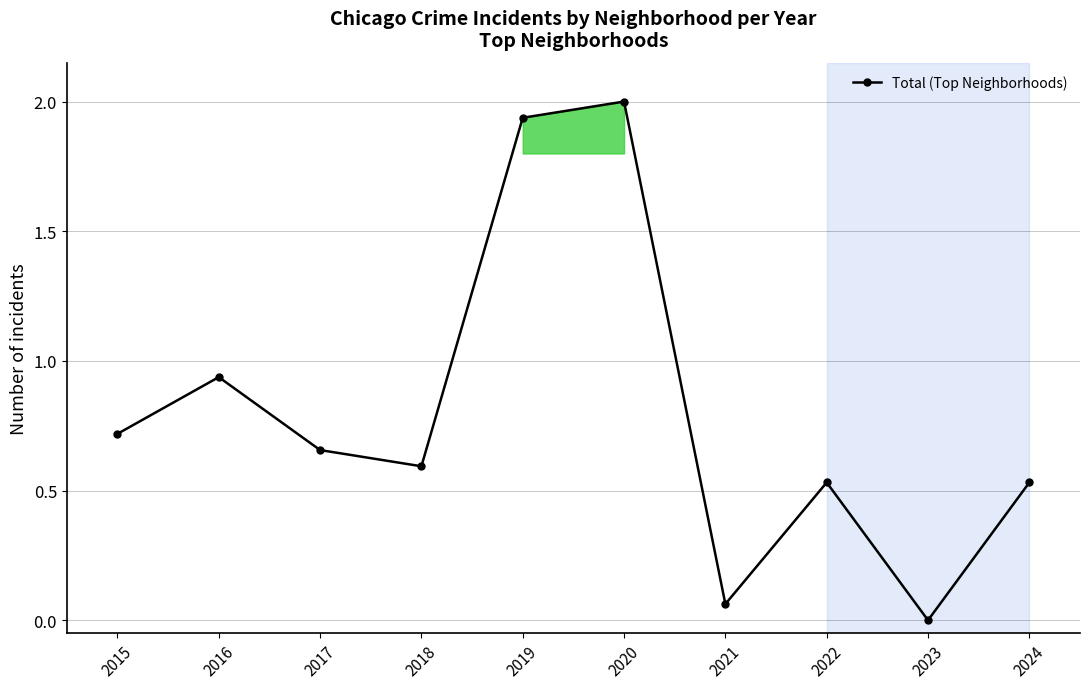

What is the change in value from 2015 to 2016?

+0.2